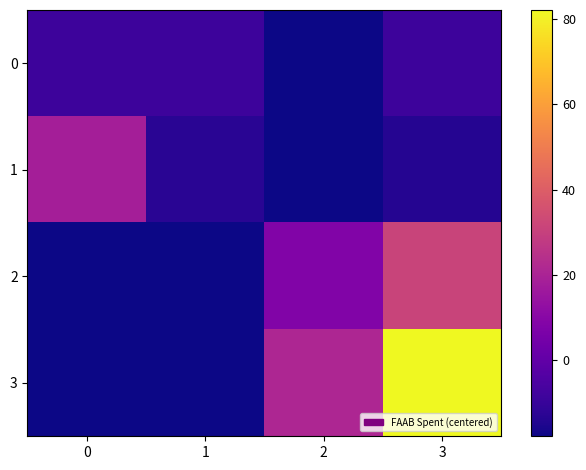

Which series has the largest total across all categories?

3